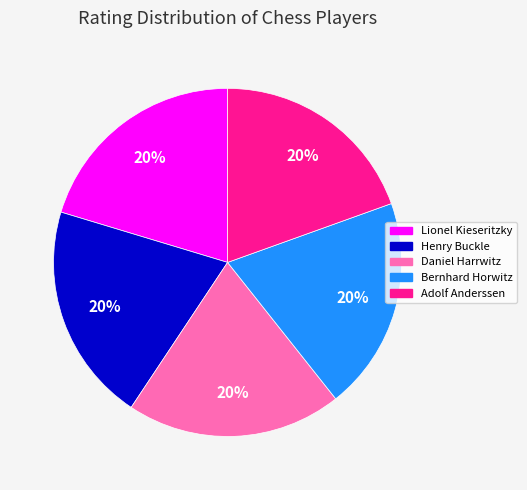

Approximately how many times larger is the value at Henry Buckle compared to Daniel Harrwitz?

1.0